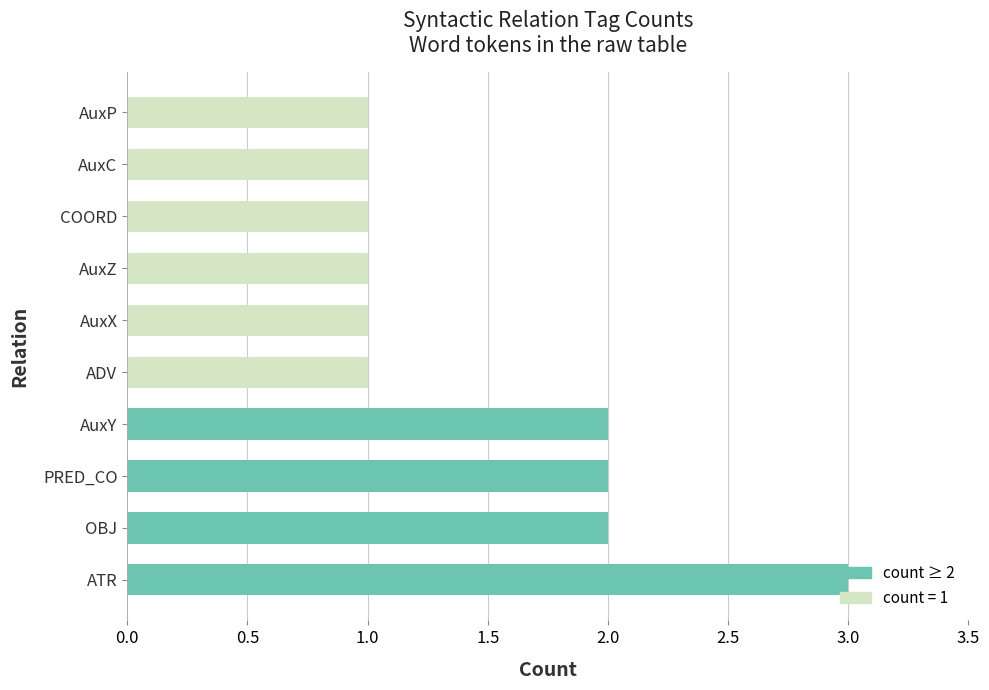

What is the sum of all values?

15